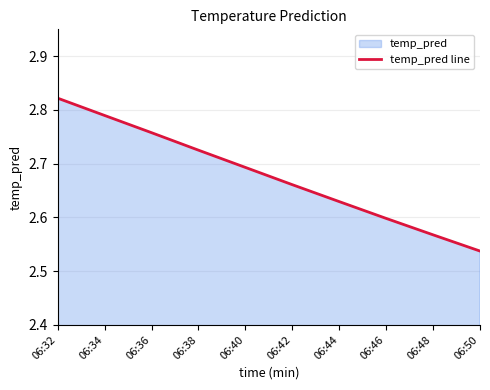

What is the ratio of the value at 06:36 to the value at 06:34?

1.0